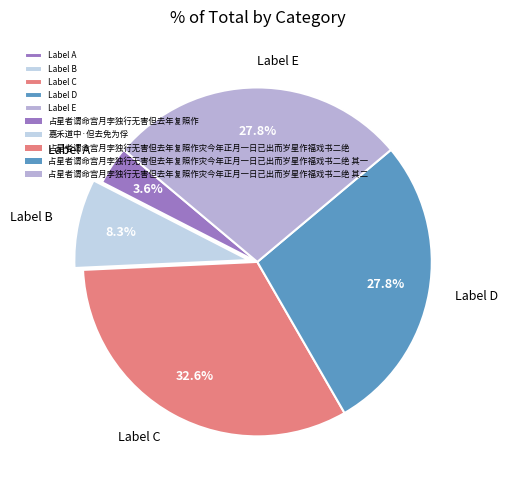

To the nearest percent, what is the average slice percentage?

20%